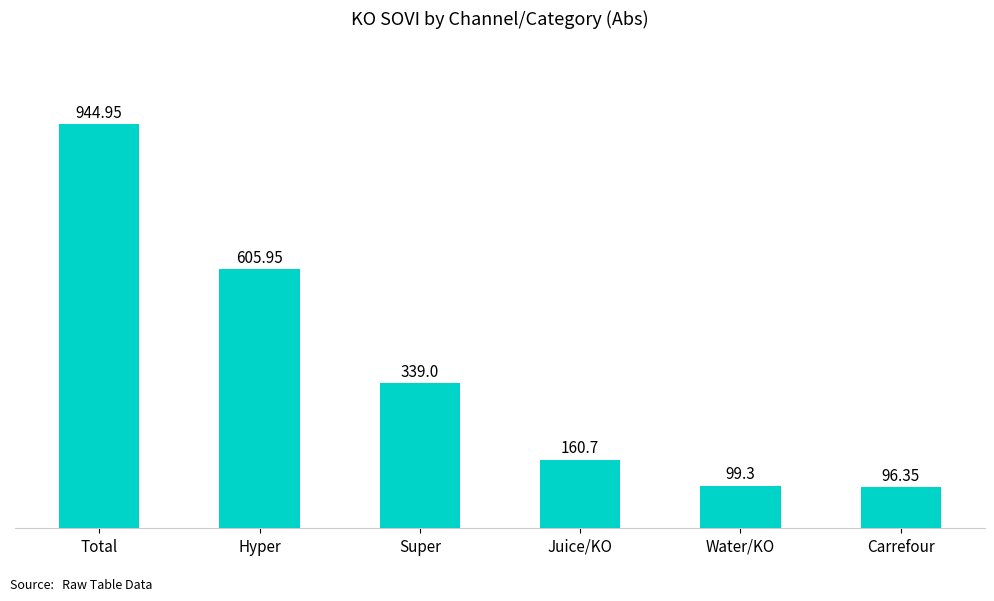

Which category has the highest value across all series?

Total